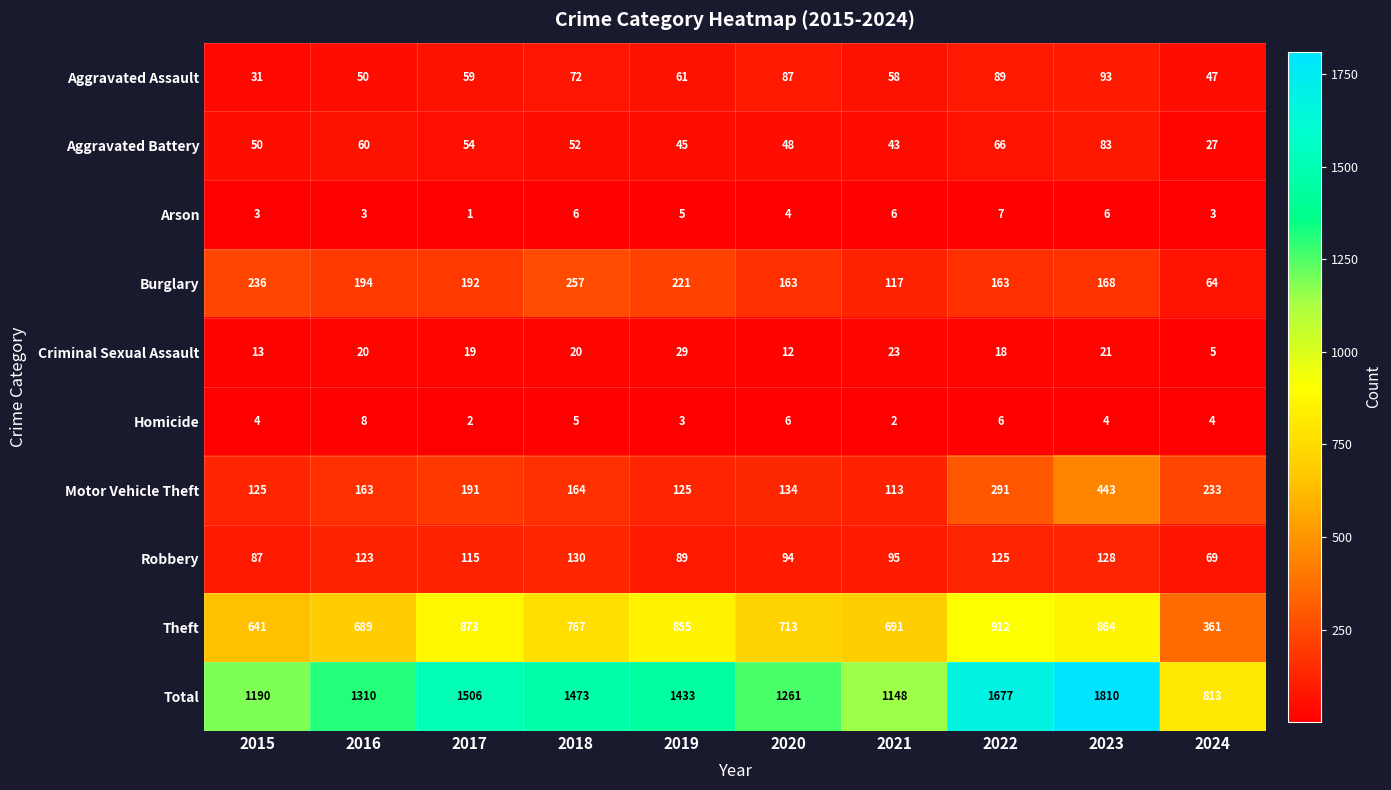

Which series has the largest total across all categories?

Total